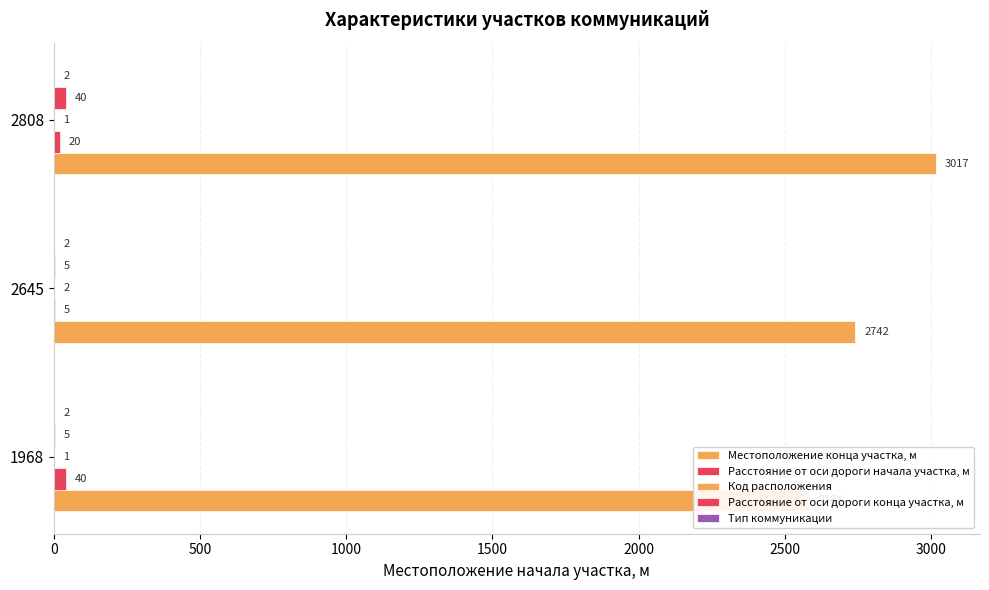

Is the value of Код расположения at 500 greater than the value of Тип коммуникации at 500?

Yes